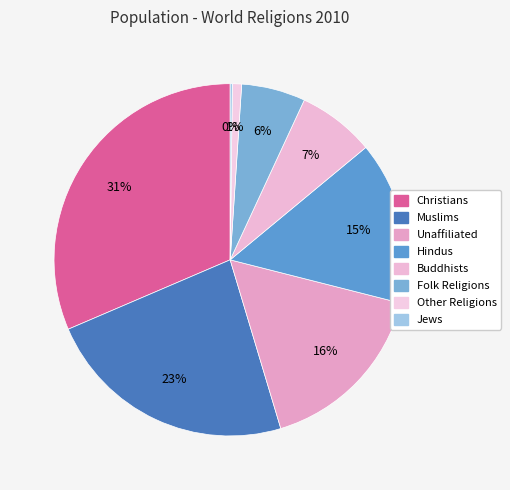

What percentage is the Hindus slice, to the nearest percent?

15%